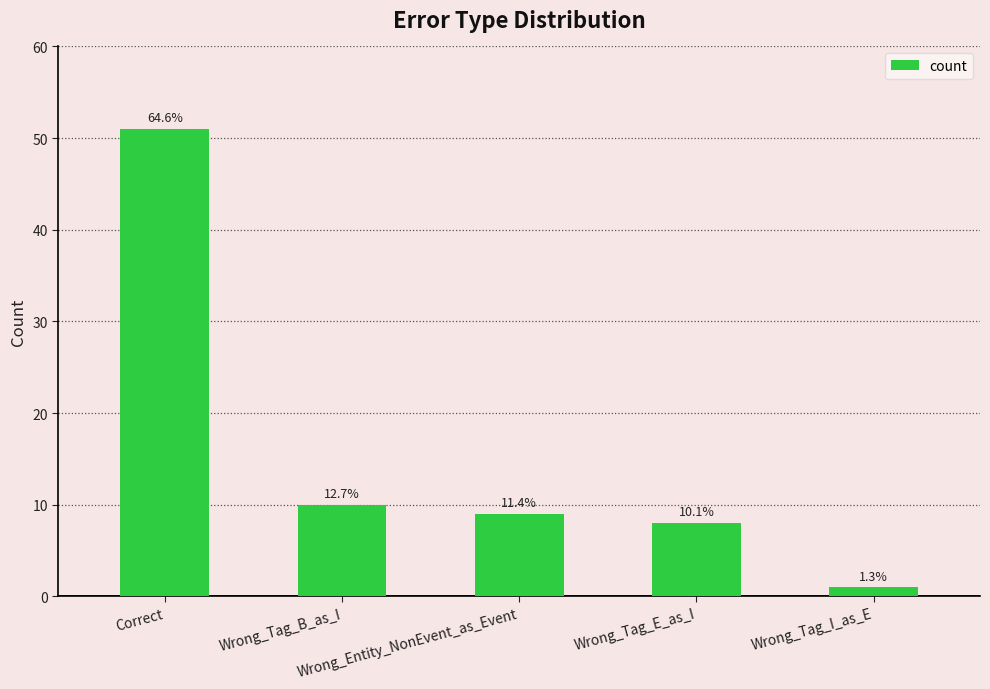

What is the approximate value at Wrong_Tag_I_as_E?

1